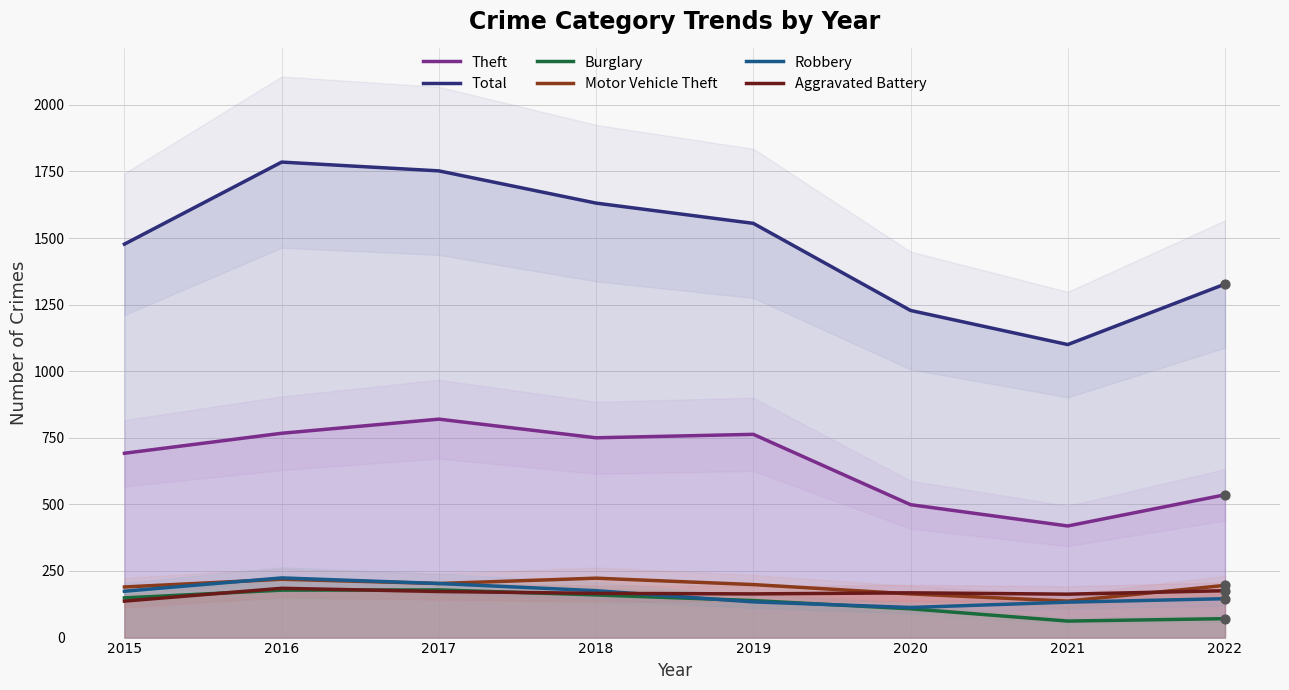

At how many categories does at least one series exceed 980?

8